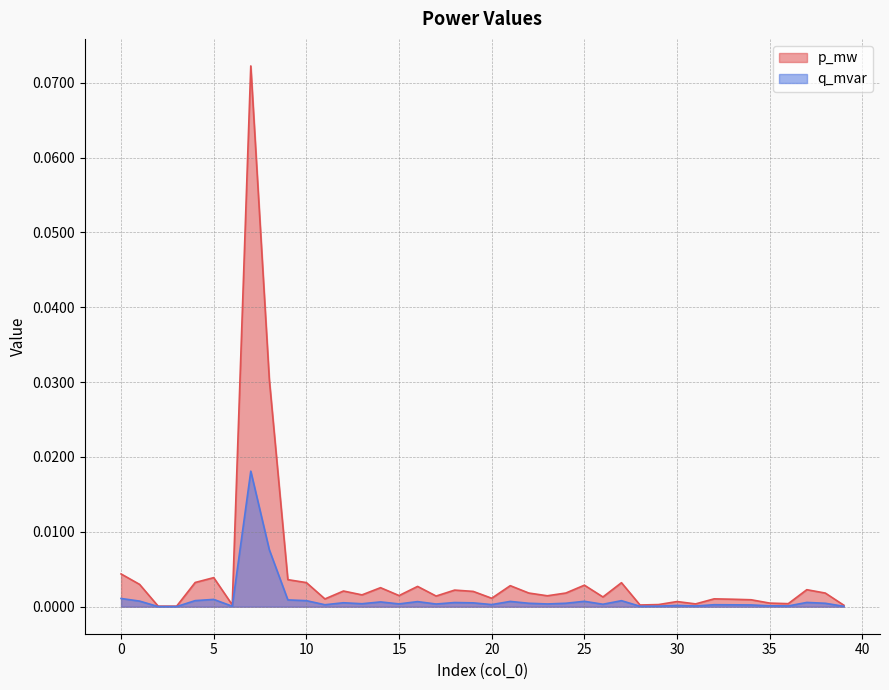

List the series in order of their peak value, lowest first.

q_mvar, p_mw